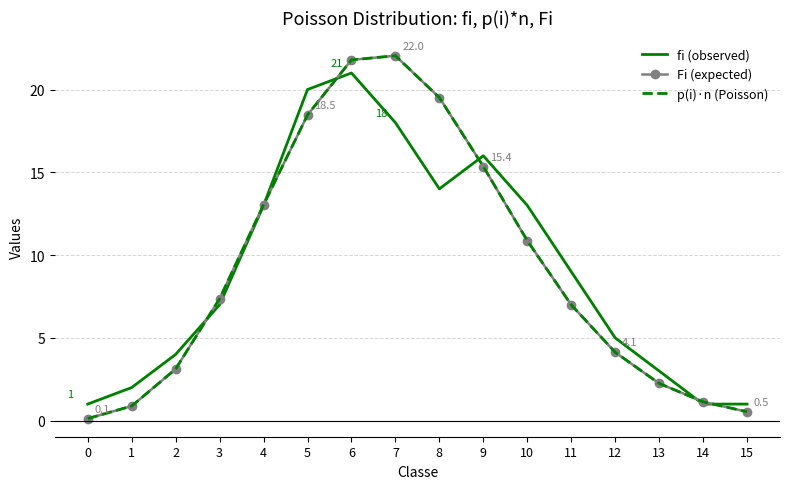

Which series has the widest spread of values?

Fi (expected)